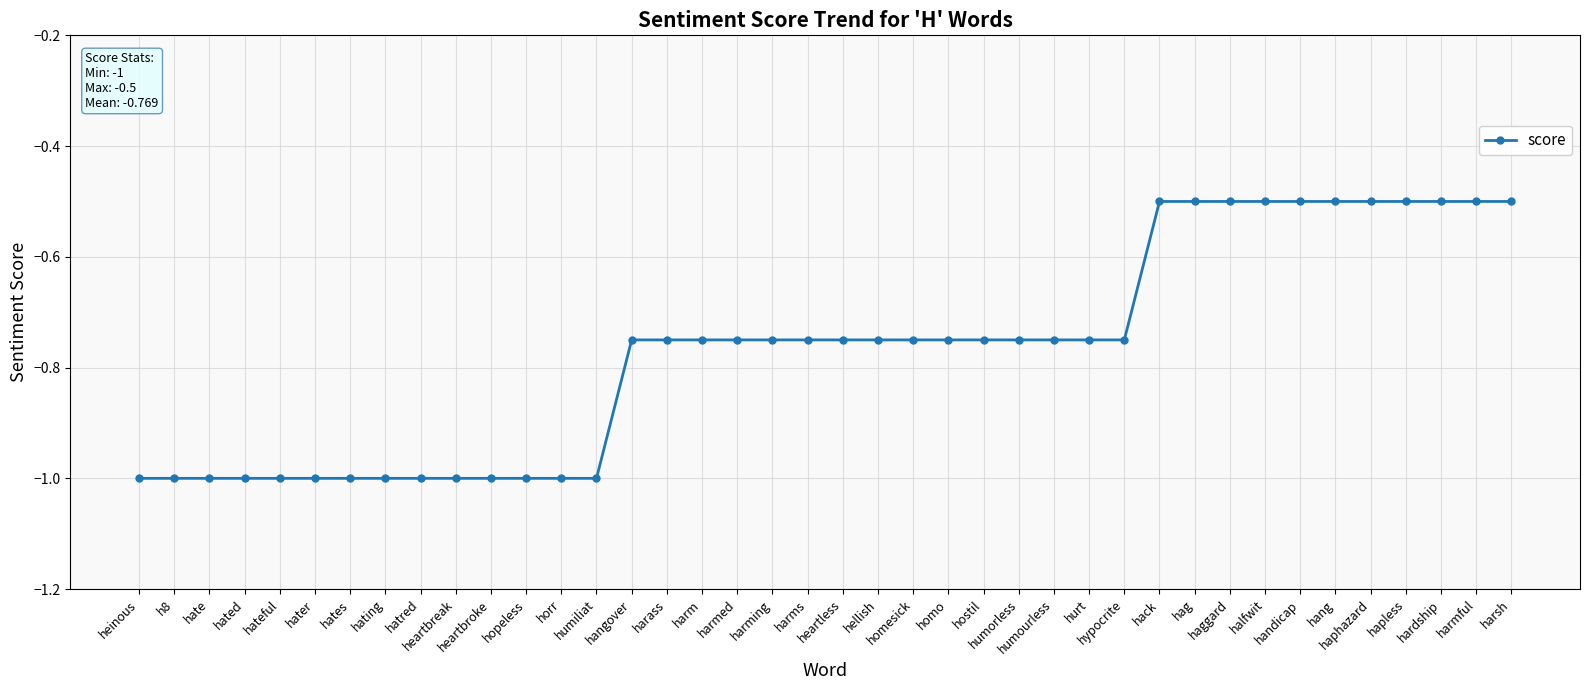

What is the difference between the maximum and second lowest values?

0.5